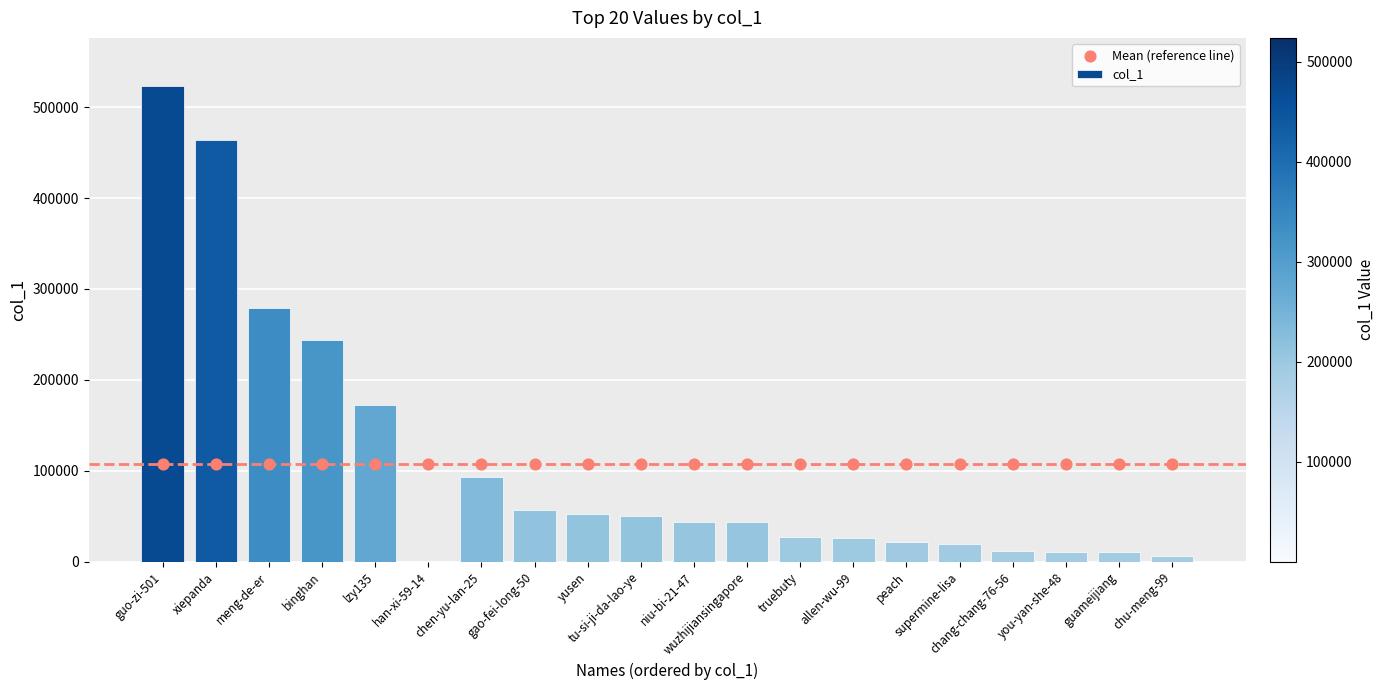

What are all the series names shown in the legend?

col_1, Mean (reference line)